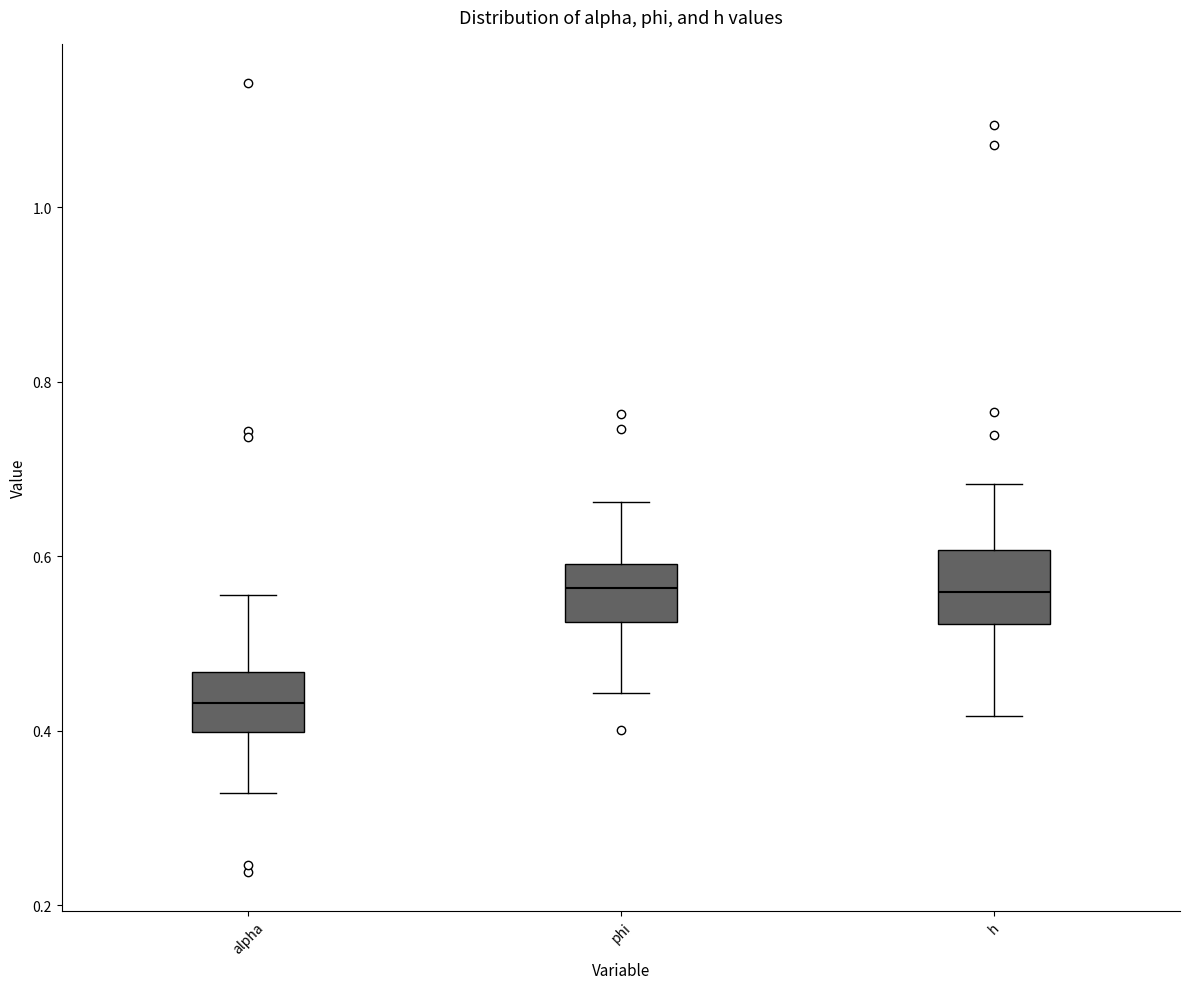

Reading left to right, read every box against the y-axis: the position of its median line, the range the box covers, and the ends of its whiskers. The values are not printed on the chart, so give them approximately, as read against the axis.

alpha: median 0.44, box 0.40 to 0.46, whiskers 0.32 to 0.56
phi: median 0.56, box 0.52 to 0.60, whiskers 0.44 to 0.66
h: median 0.56, box 0.52 to 0.60, whiskers 0.42 to 0.68